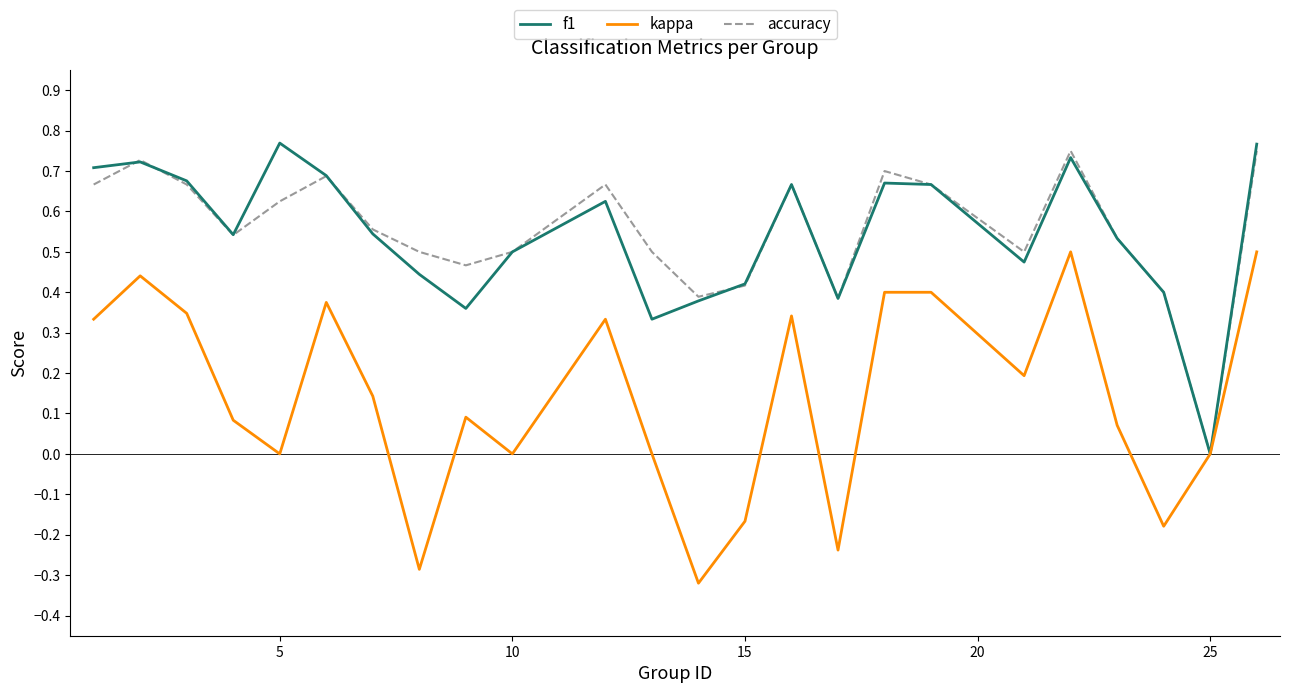

What are all the series names shown in the legend?

f1, kappa, accuracy